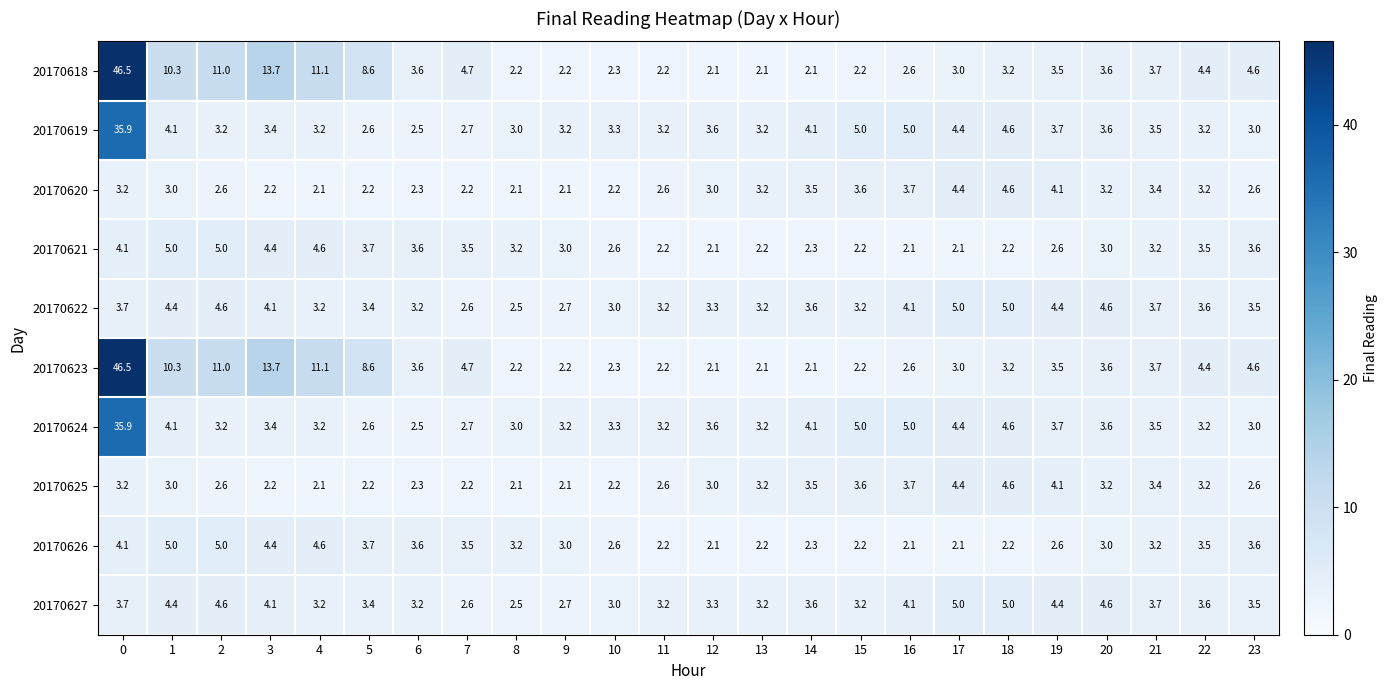

What is the difference between the highest and lowest values at 18?

2.8